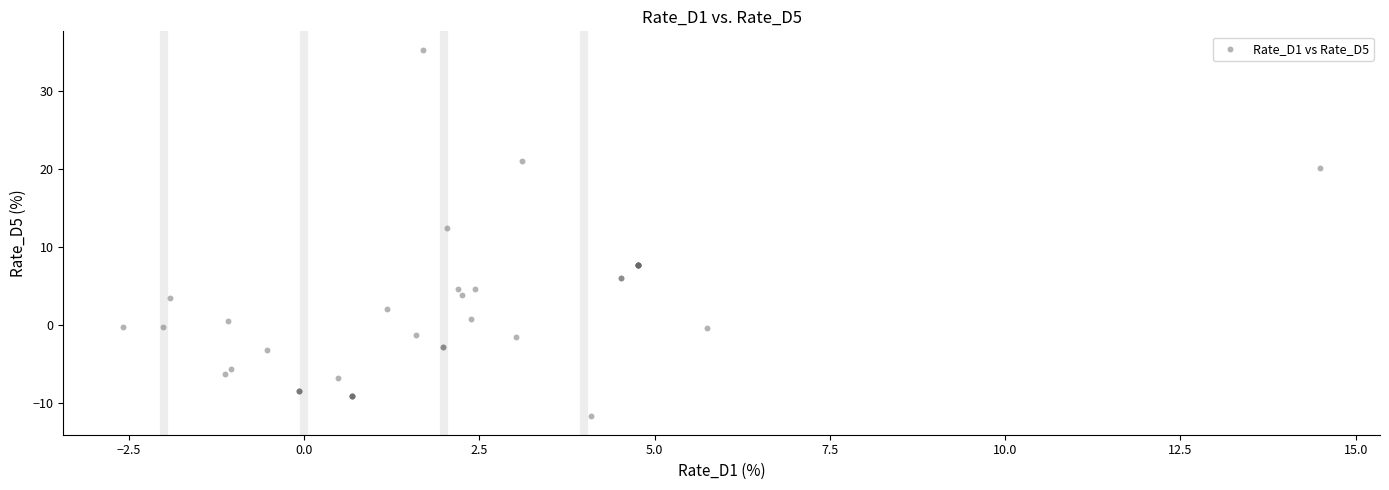

What Y value in the scatter plot is closest to 11?

12.4